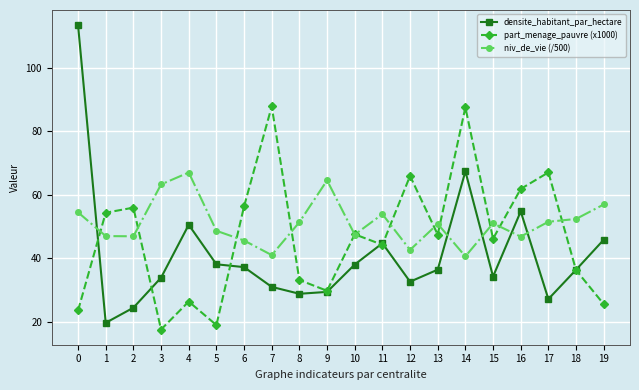

What is the total value across all series at 10?

132.9